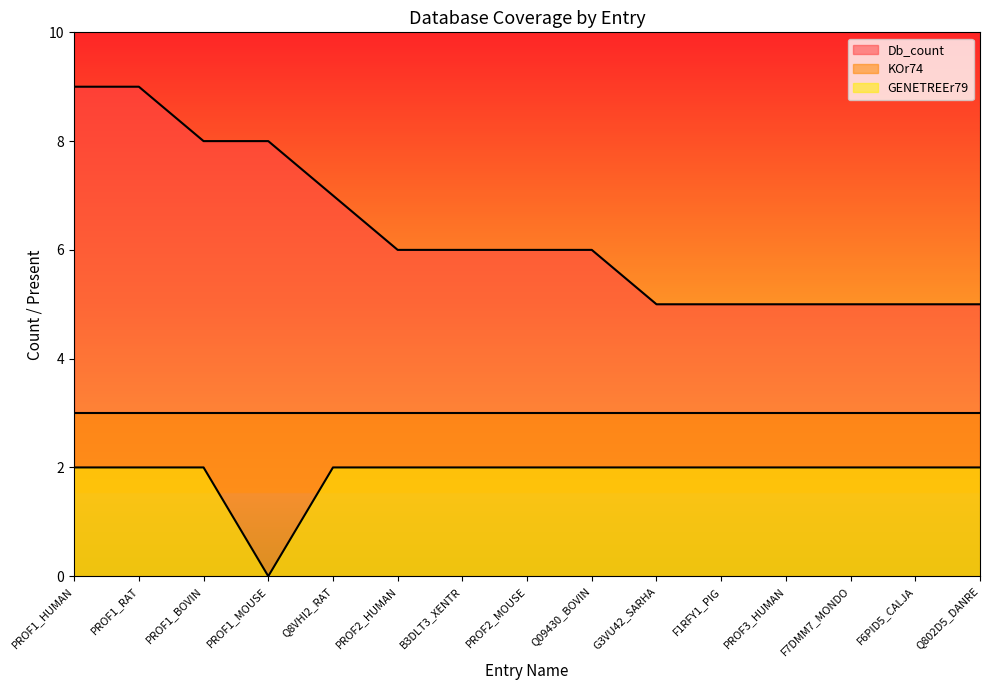

What are all the series names shown in the legend?

Db_count, KOr74, GENETREEr79